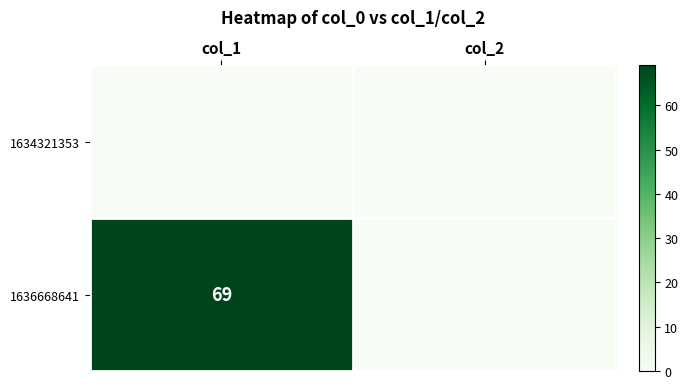

What is the difference between the highest and lowest values at col_1?

69